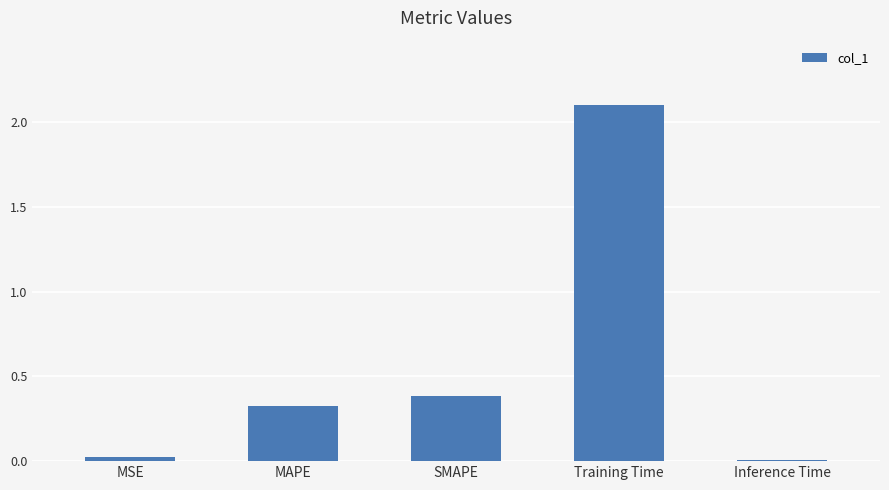

What is the change in value from MAPE to SMAPE?

+0.1